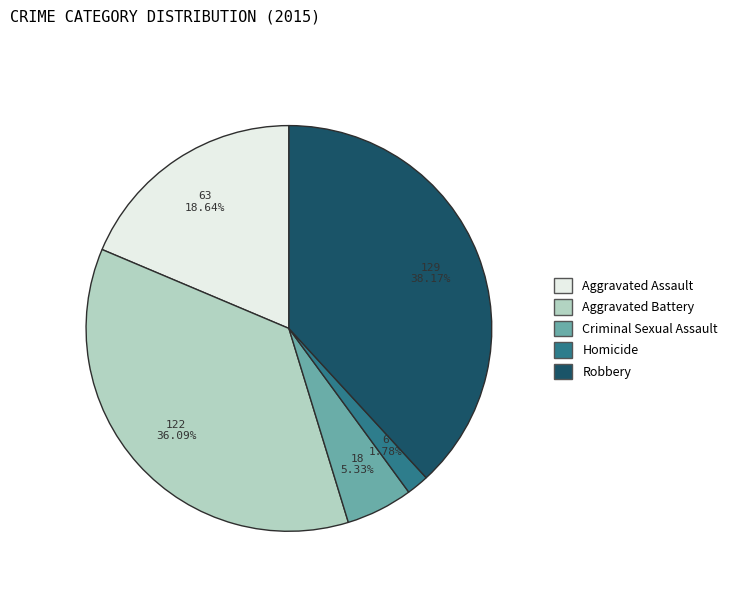

Which category has the smallest portion of the pie?

Homicide